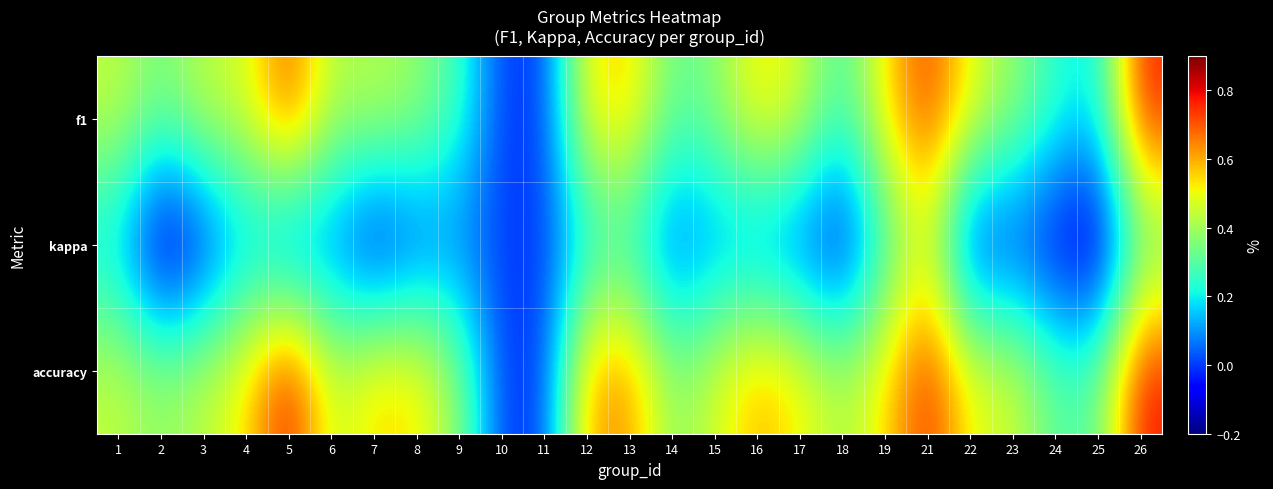

What is the smallest value displayed?

-0.2